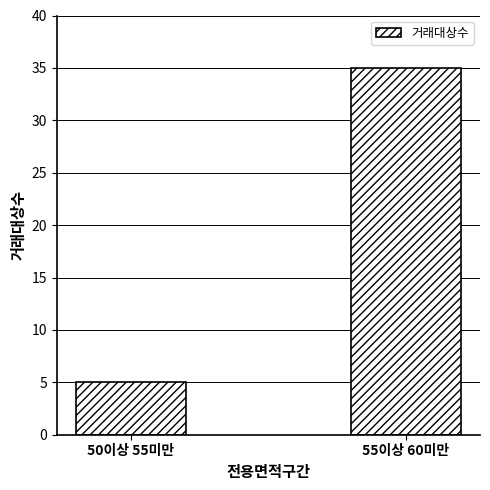

List the labels in order of value, largest first.

55이상 60미만, 50이상 55미만